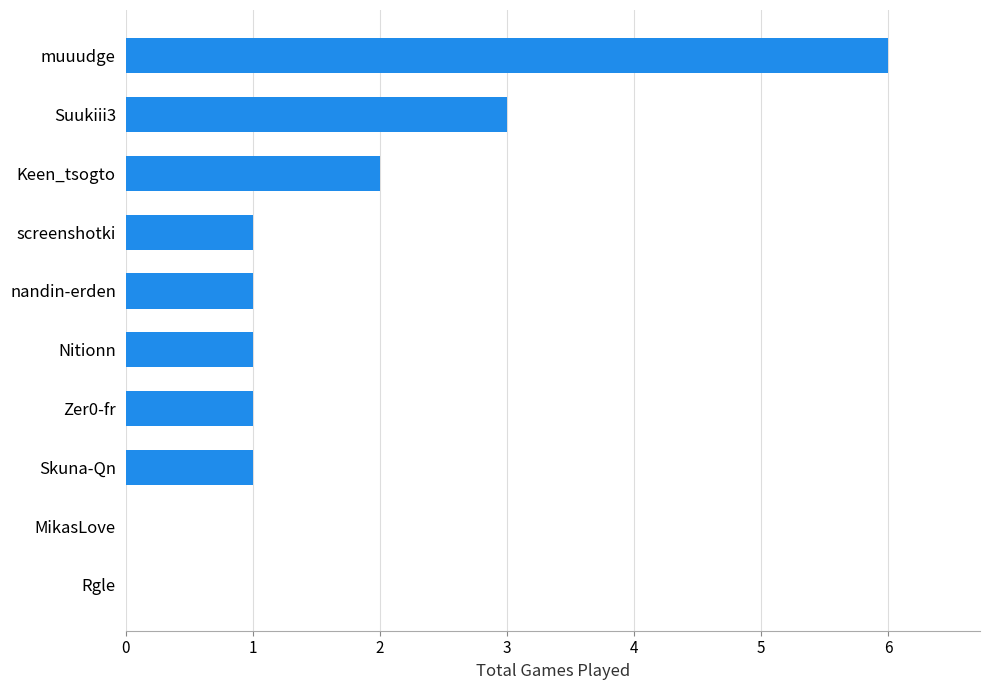

The value at muuudge is 6. True or false?

True